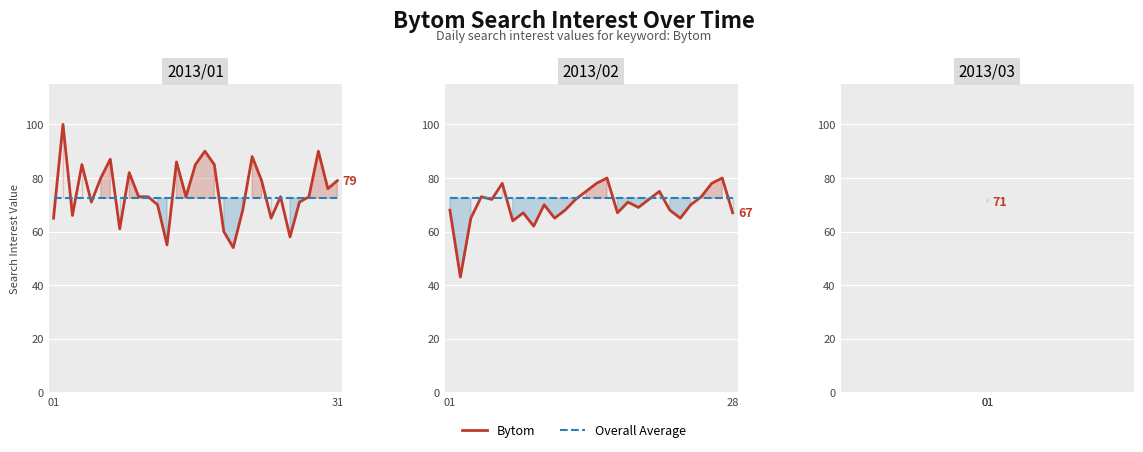

How many times do Bytom and Overall Average cross each other?

10